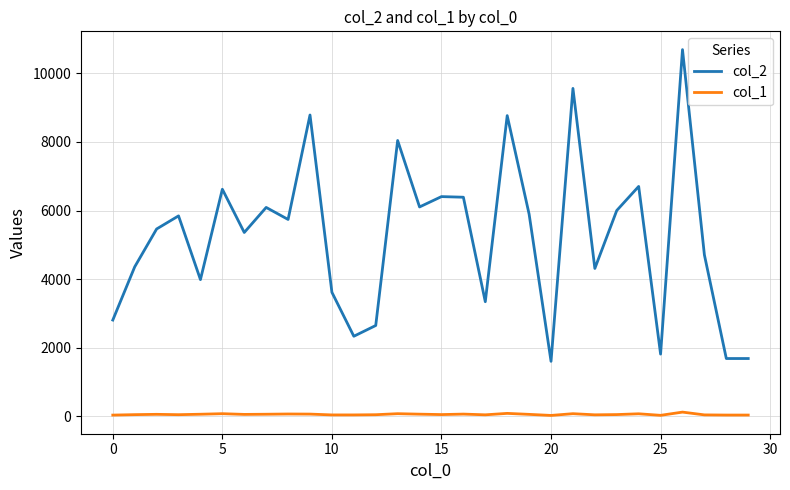

Rank the series by their average value, from lowest to highest.

col_1, col_2